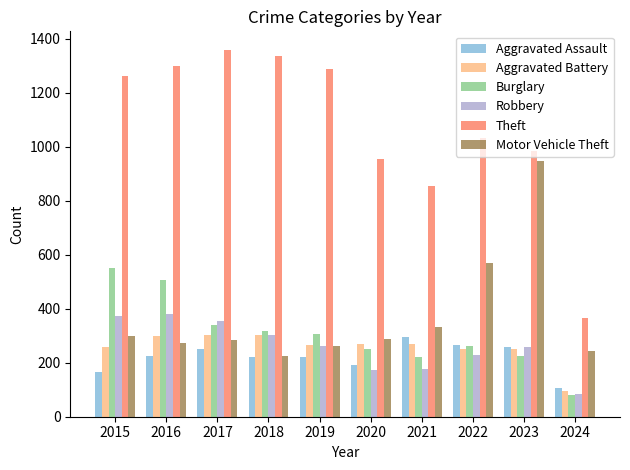

Which series has the largest total across all categories?

Theft